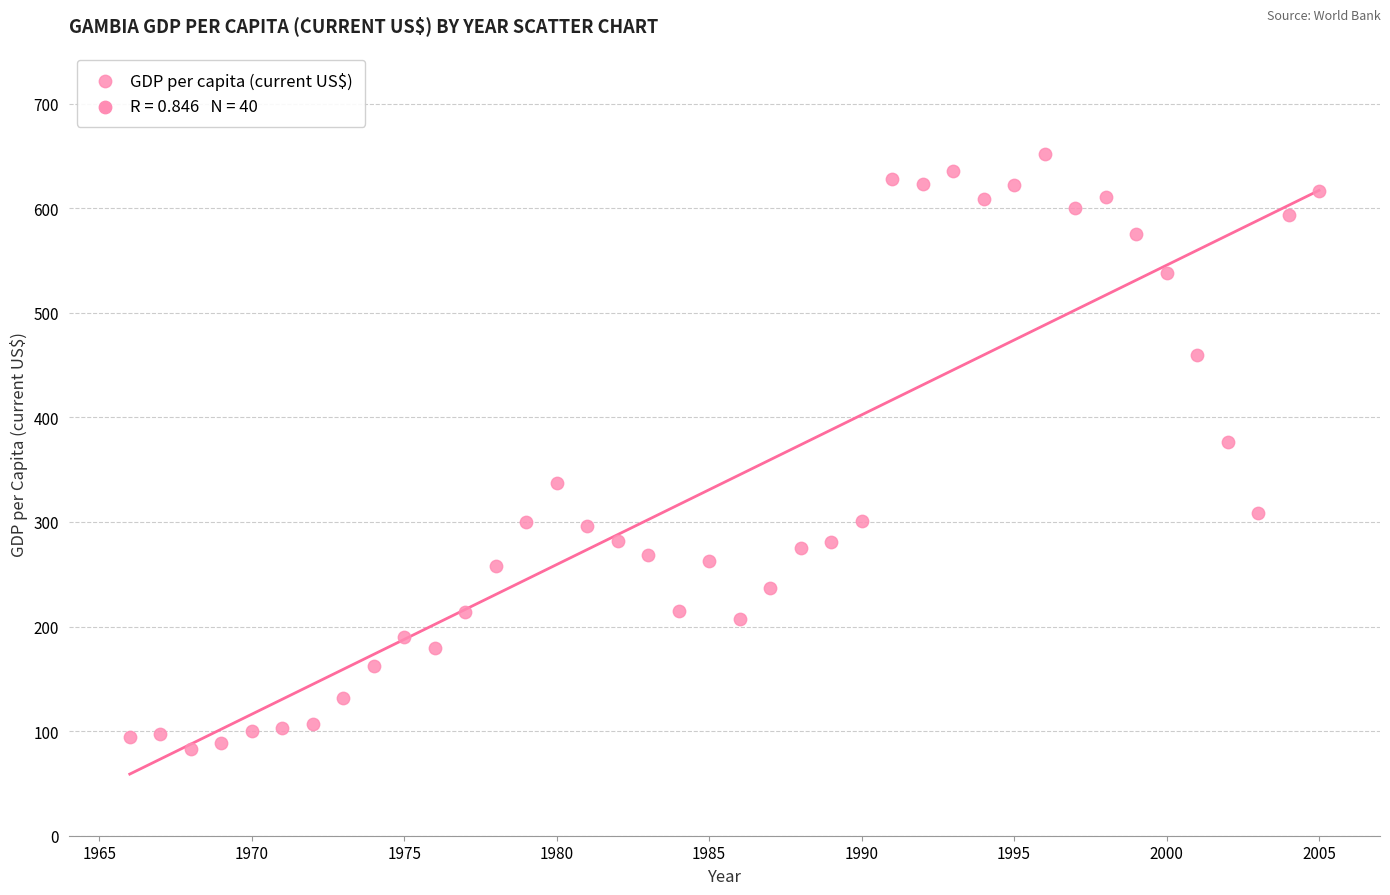

What is the range of X values (max minus min)?

39.0